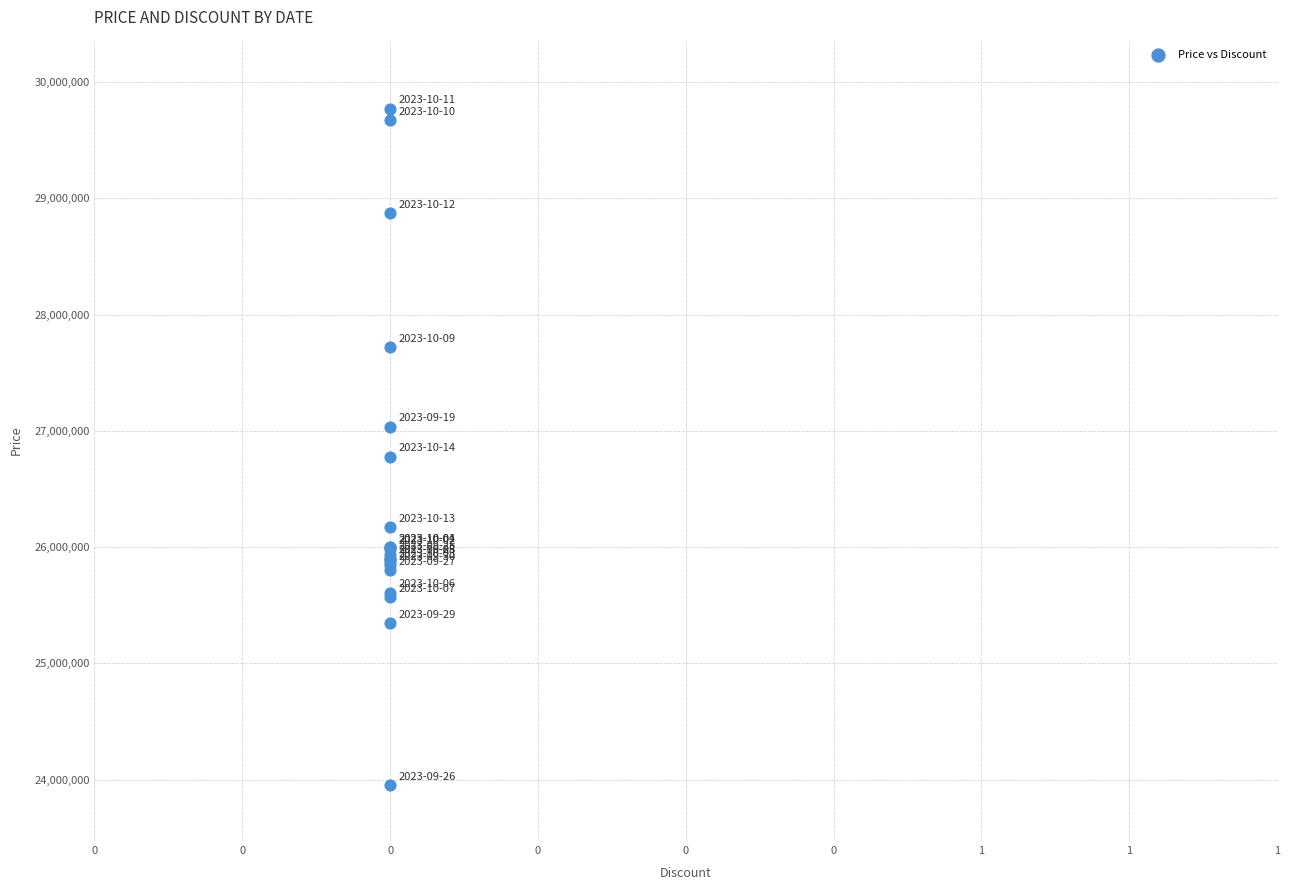

What Y value in the scatter plot is closest to 26860000?

26776680